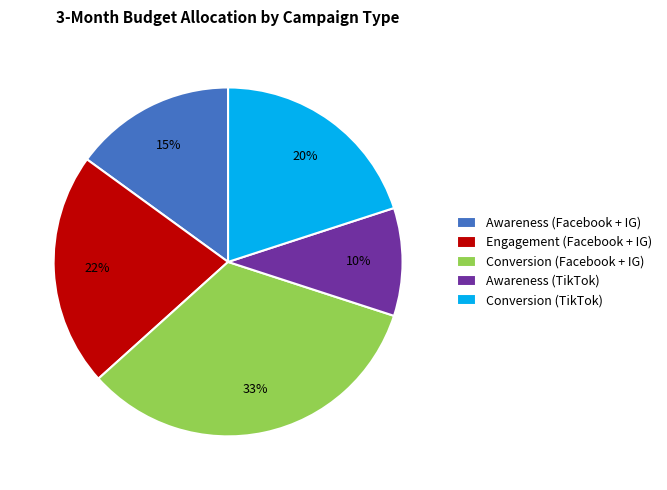

To the nearest percent, what percentage of the pie is Conversion (Facebook + IG)?

33%